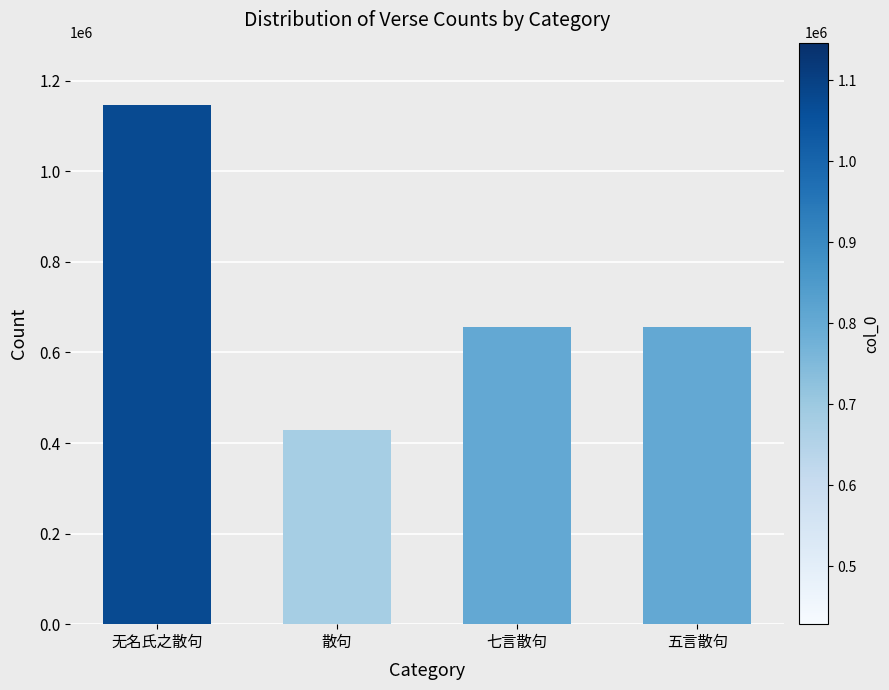

What is the change in value from 散句 to 七言散句?

+228570